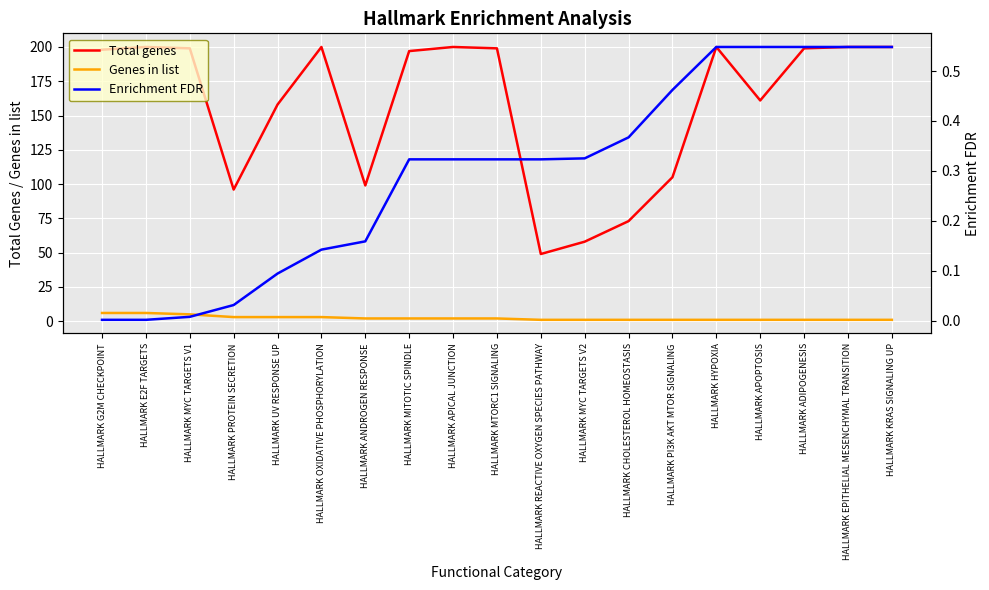

True or false: Total genes has more than 2 points higher than both neighbors.

True